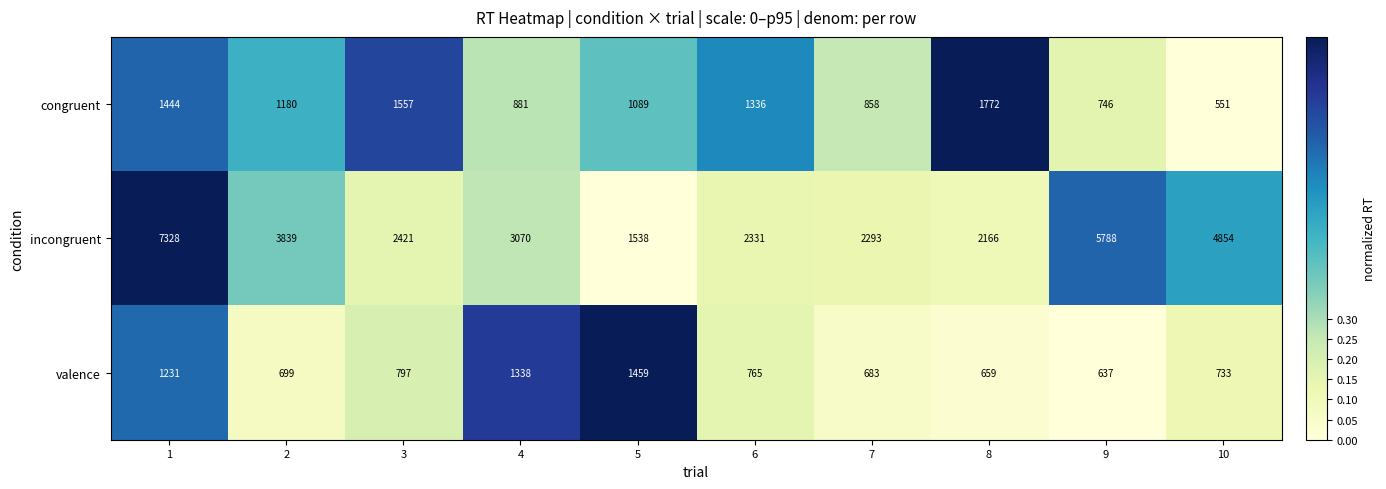

Count the number of categories in the chart.

10